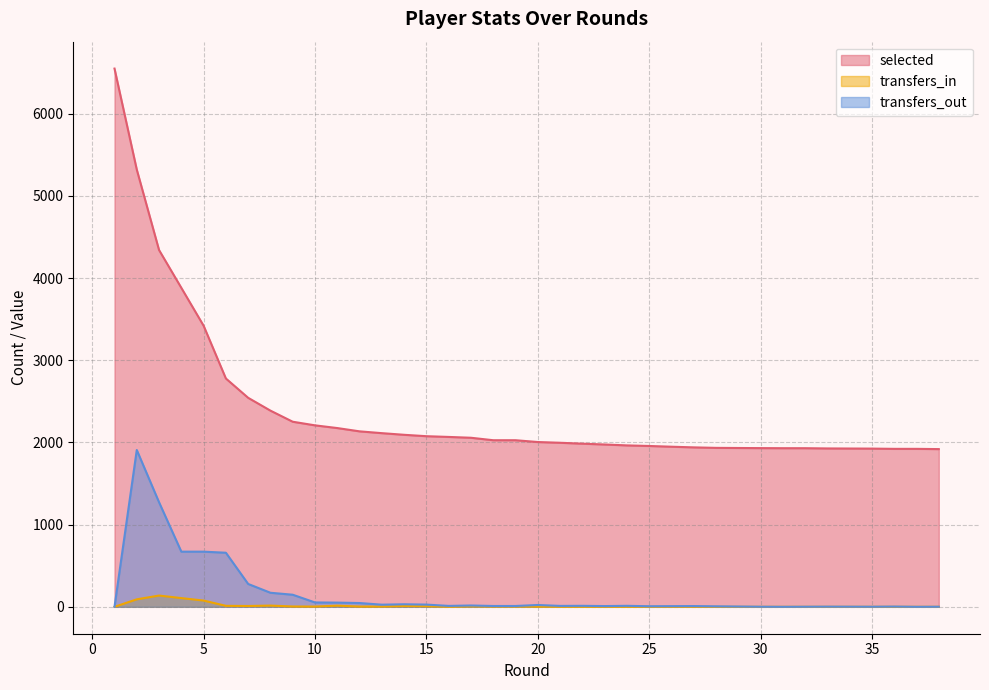

What is the sum of all transfers_out values?

6171